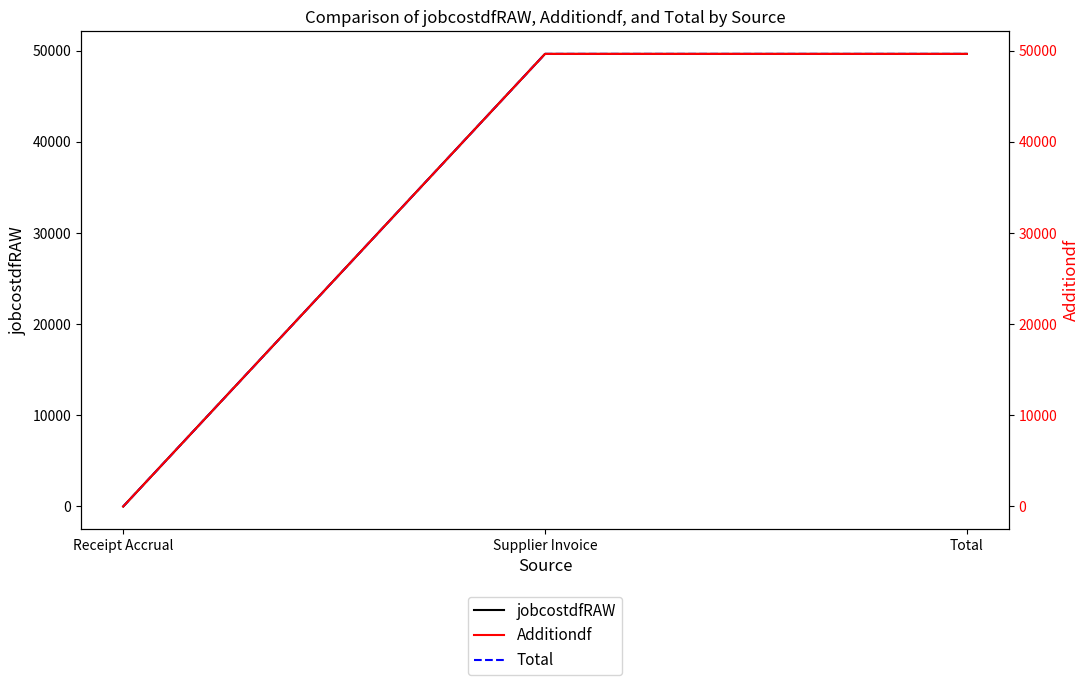

What is the total value across all series at Total?

148925.3